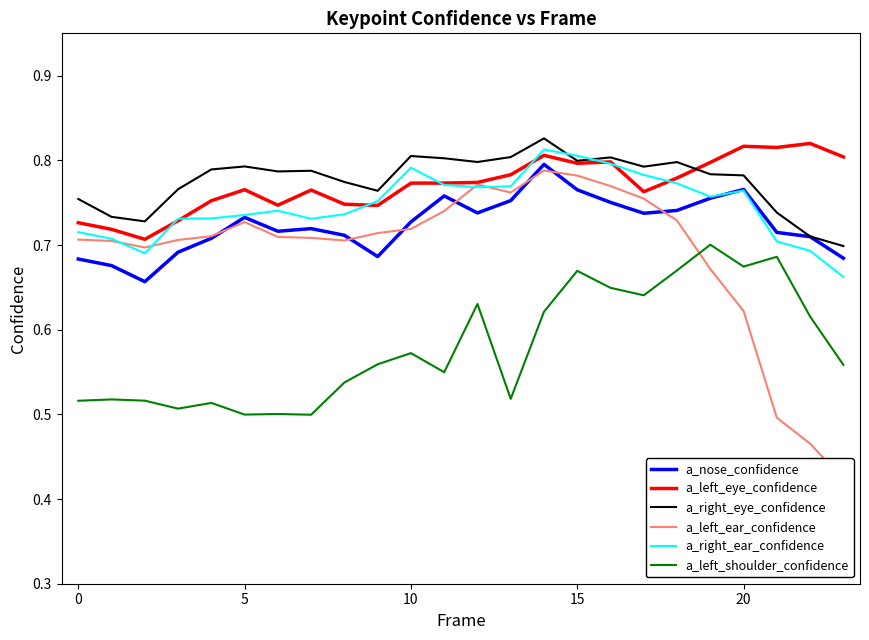

Reading left to right, what are all the values shown in this chart?

a_nose_confidence: 0.7	0.7	0.7	0.7	0.7	0.7	0.7	0.7	0.7	0.7	0.7	0.8	0.7	0.8	0.8	0.8	0.8	0.7	0.7	0.8	0.8	0.7	0.7	0.7
a_left_eye_confidence: 0.7	0.7	0.7	0.7	0.8	0.8	0.7	0.8	0.7	0.7	0.8	0.8	0.8	0.8	0.8	0.8	0.8	0.8	0.8	0.8	0.8	0.8	0.8	0.8
a_right_eye_confidence: 0.8	0.7	0.7	0.8	0.8	0.8	0.8	0.8	0.8	0.8	0.8	0.8	0.8	0.8	0.8	0.8	0.8	0.8	0.8	0.8	0.8	0.7	0.7	0.7
a_left_ear_confidence: 0.7	0.7	0.7	0.7	0.7	0.7	0.7	0.7	0.7	0.7	0.7	0.7	0.8	0.8	0.8	0.8	0.8	0.8	0.7	0.7	0.6	0.5	0.5	0.4
a_right_ear_confidence: 0.7	0.7	0.7	0.7	0.7	0.7	0.7	0.7	0.7	0.8	0.8	0.8	0.8	0.8	0.8	0.8	0.8	0.8	0.8	0.8	0.8	0.7	0.7	0.7
a_left_shoulder_confidence: 0.5	0.5	0.5	0.5	0.5	0.5	0.5	0.5	0.5	0.6	0.6	0.5	0.6	0.5	0.6	0.7	0.6	0.6	0.7	0.7	0.7	0.7	0.6	0.6